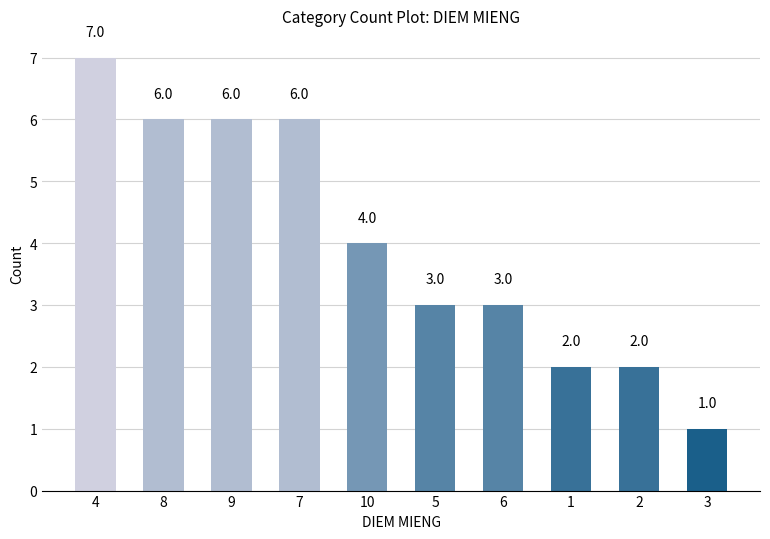

What is the difference between the second highest and second lowest values?

4